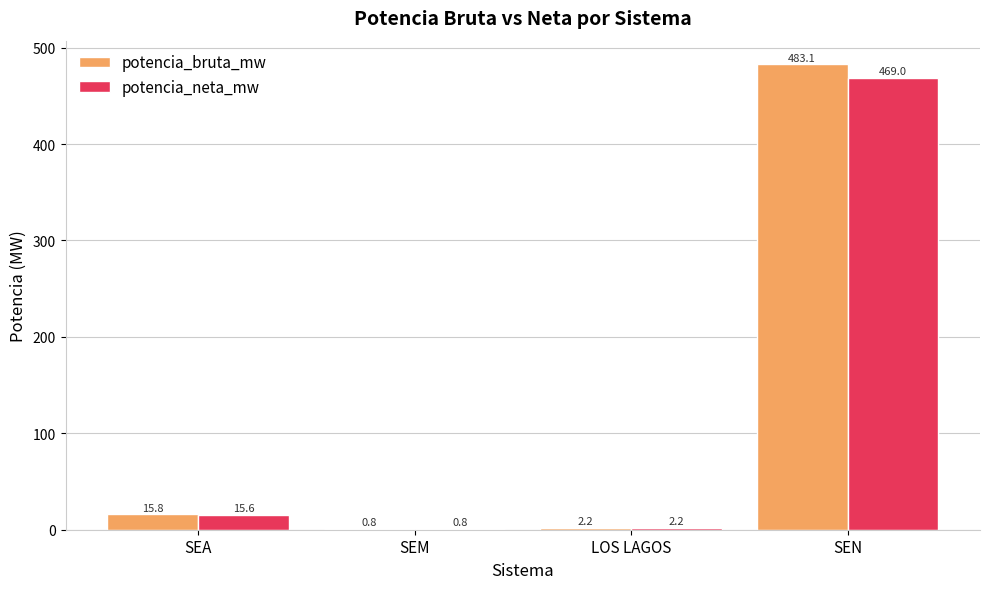

The value of potencia_neta_mw at SEN is 267.8. True or false?

False